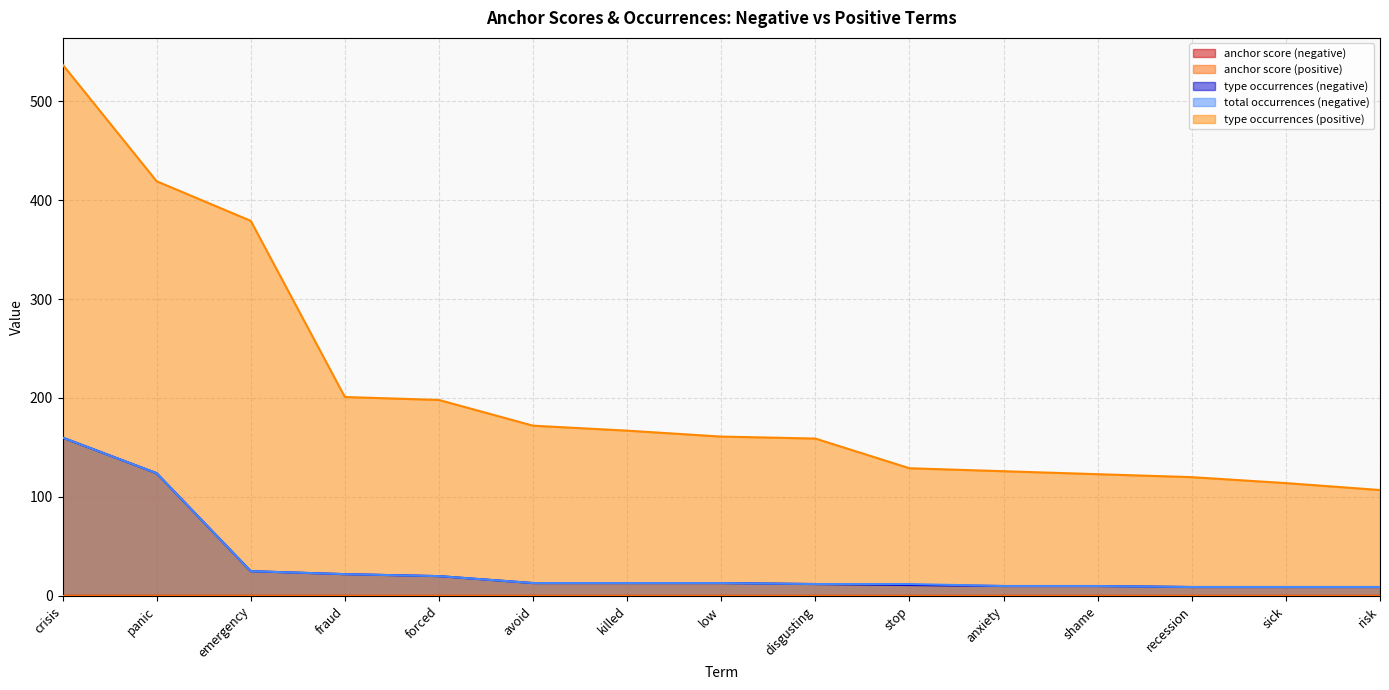

How many lines are shown in the chart?

5